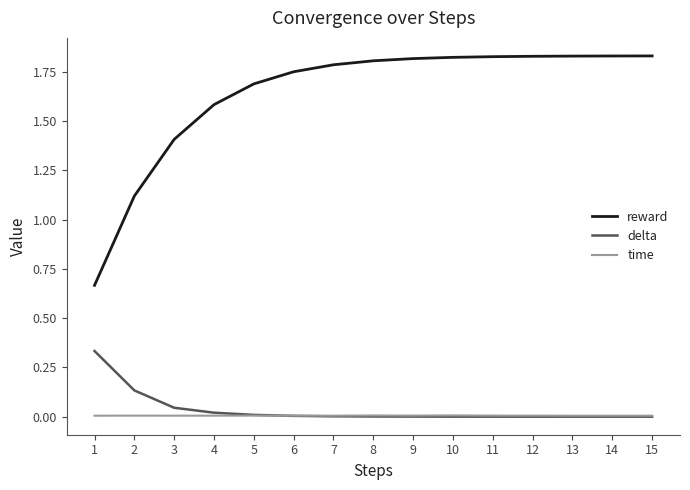

The value of reward at 2 is 1.1. True or false?

True